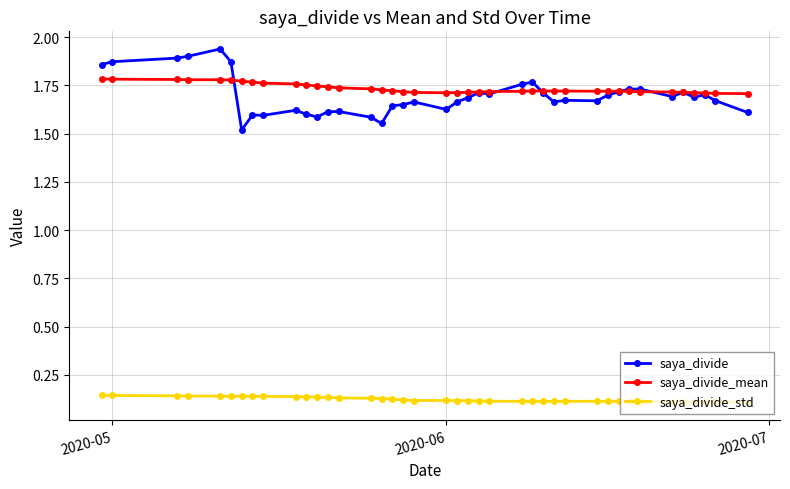

True or false: saya_divide has more than 1 interior local peaks.

True